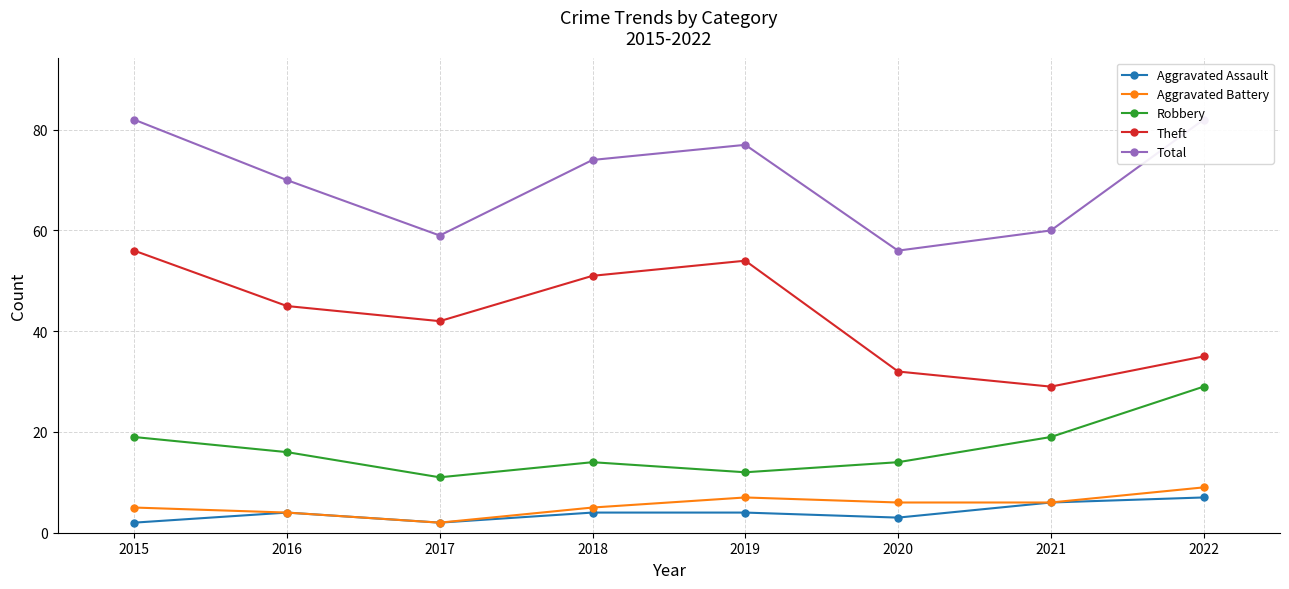

Is the value of Robbery at 2022 greater than the value of Aggravated Assault at 2022?

Yes